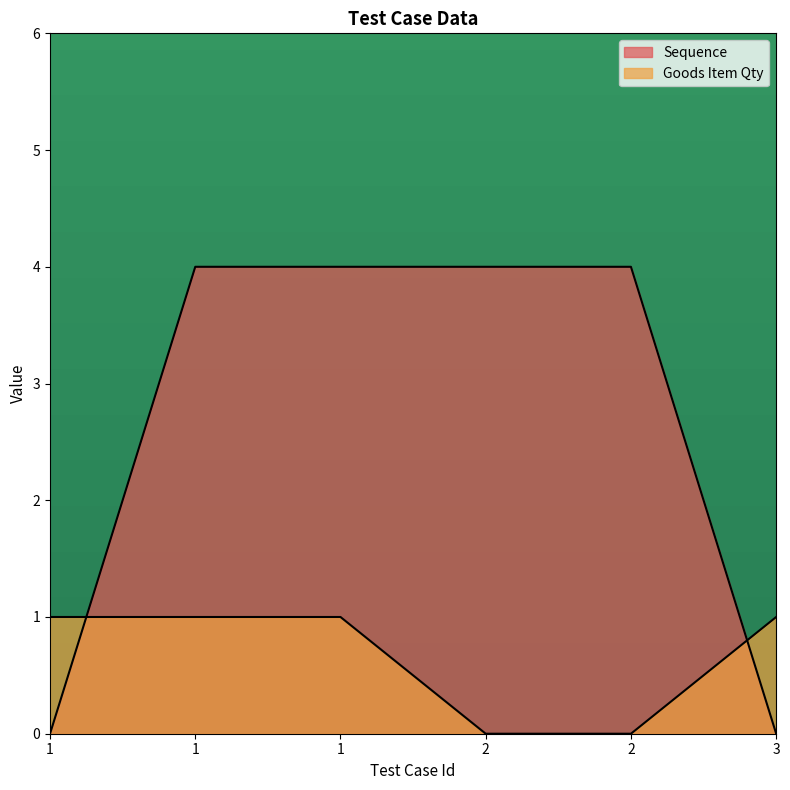

Where is Goods Item Qty nearest to the value 0?

2